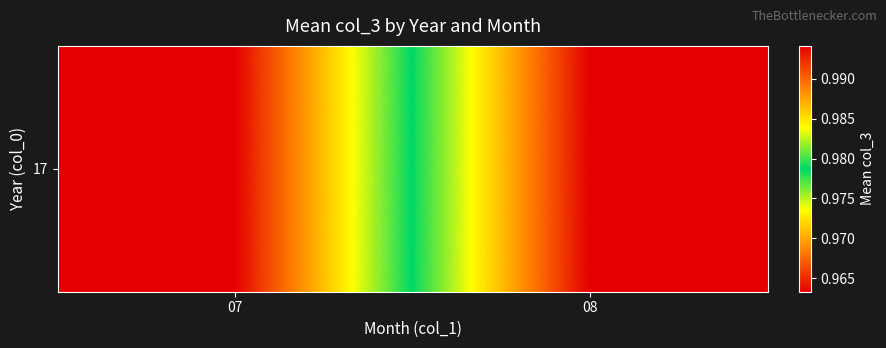

Where is the data nearest to the value 0?

07